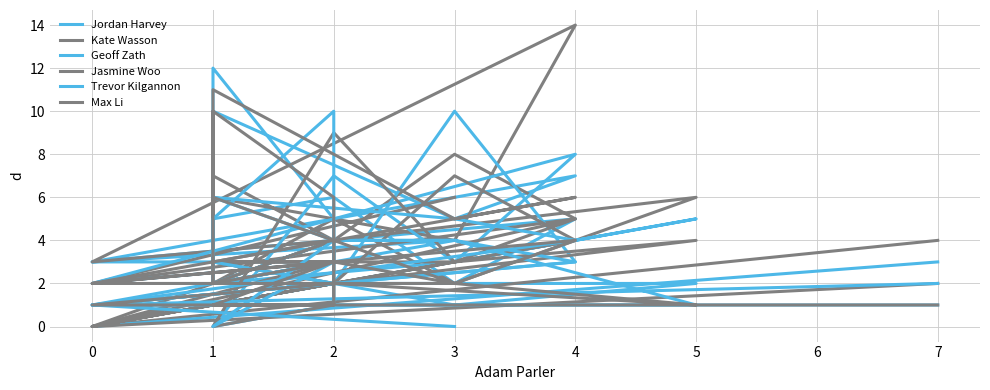

How many interior local peaks does the Jordan Harvey series have?

6